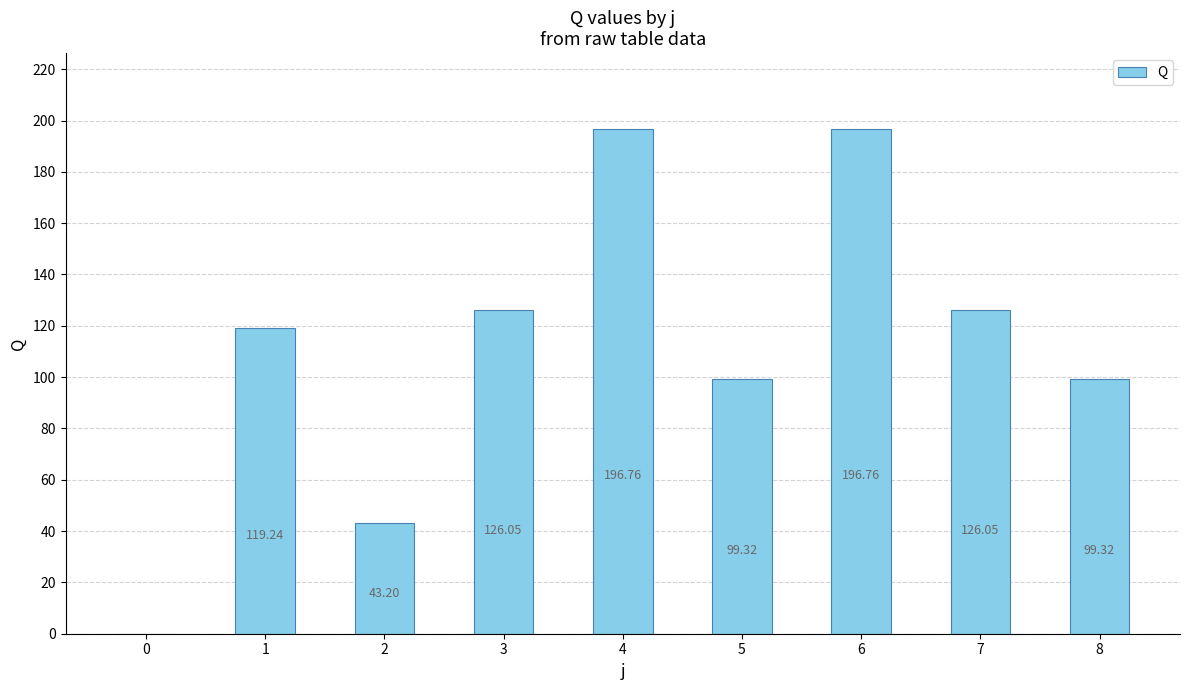

What is the change in value from 1 to 4?

+77.5